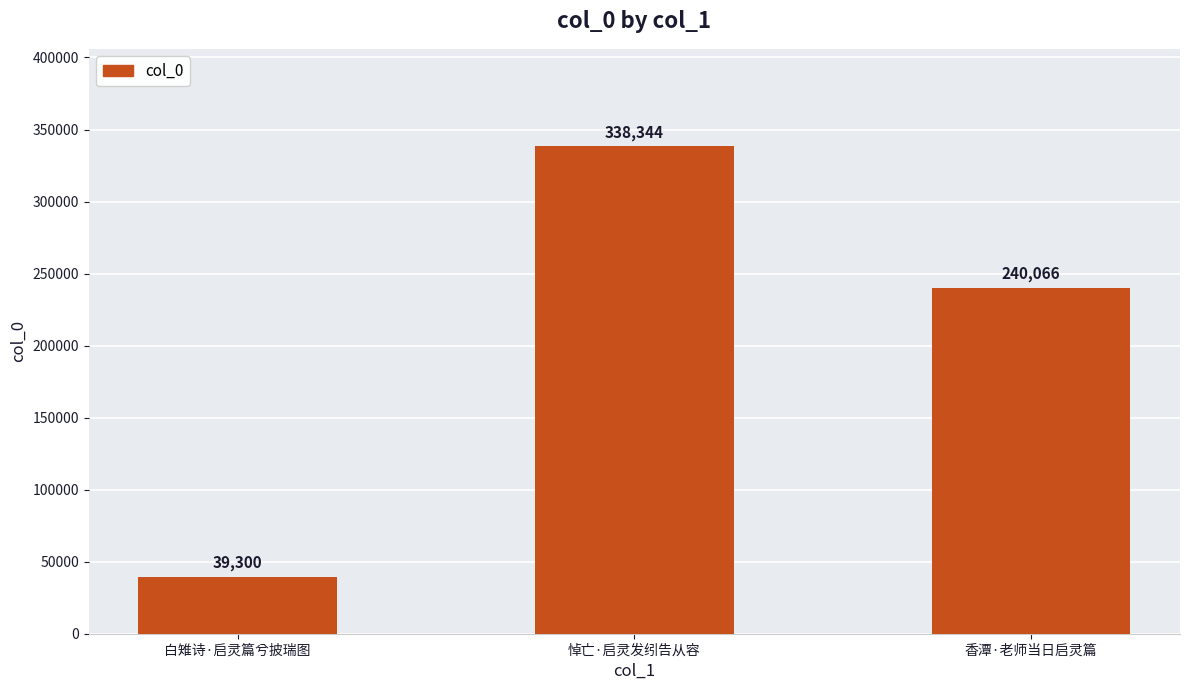

How many distinct data groups are displayed?

1